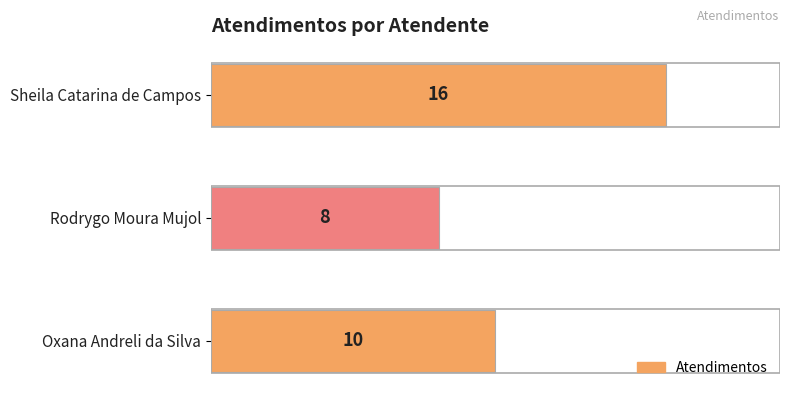

The chart shows a value of 7 at Sheila Catarina de Campos. True or false?

False